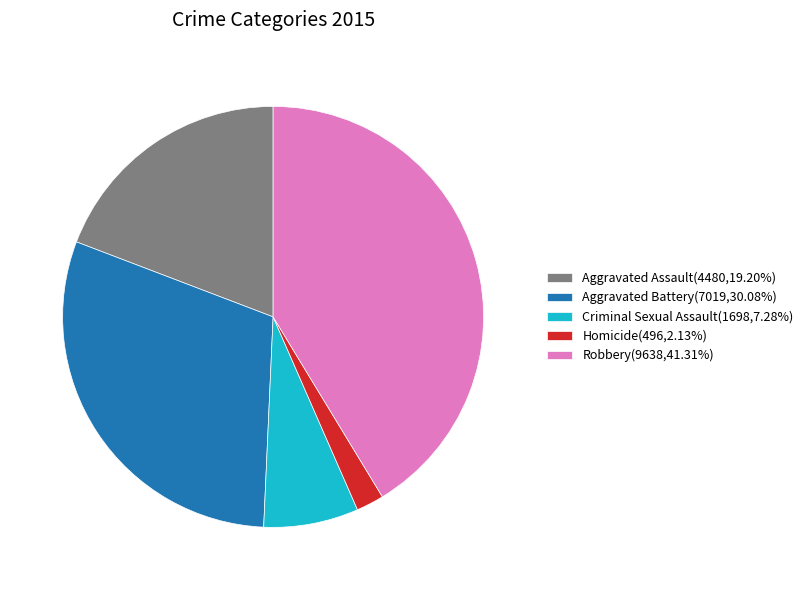

Does Criminal Sexual Assault account for over 50% of the chart?

No